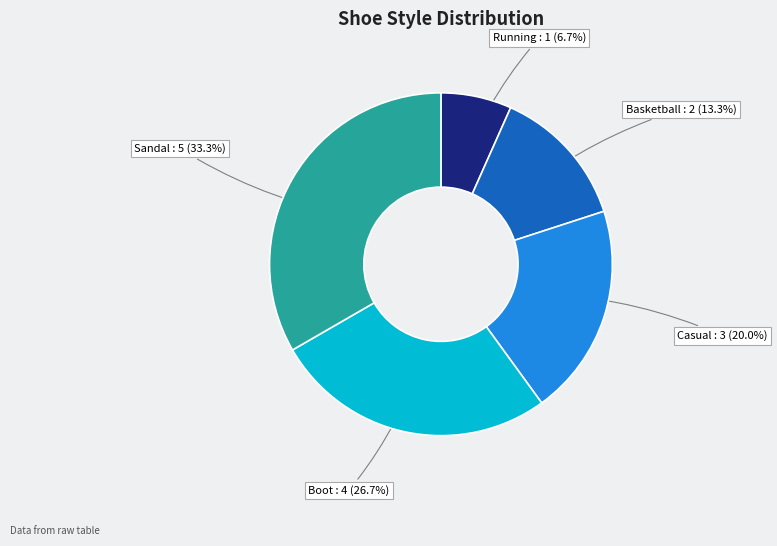

Is there a majority slice in this chart?

No